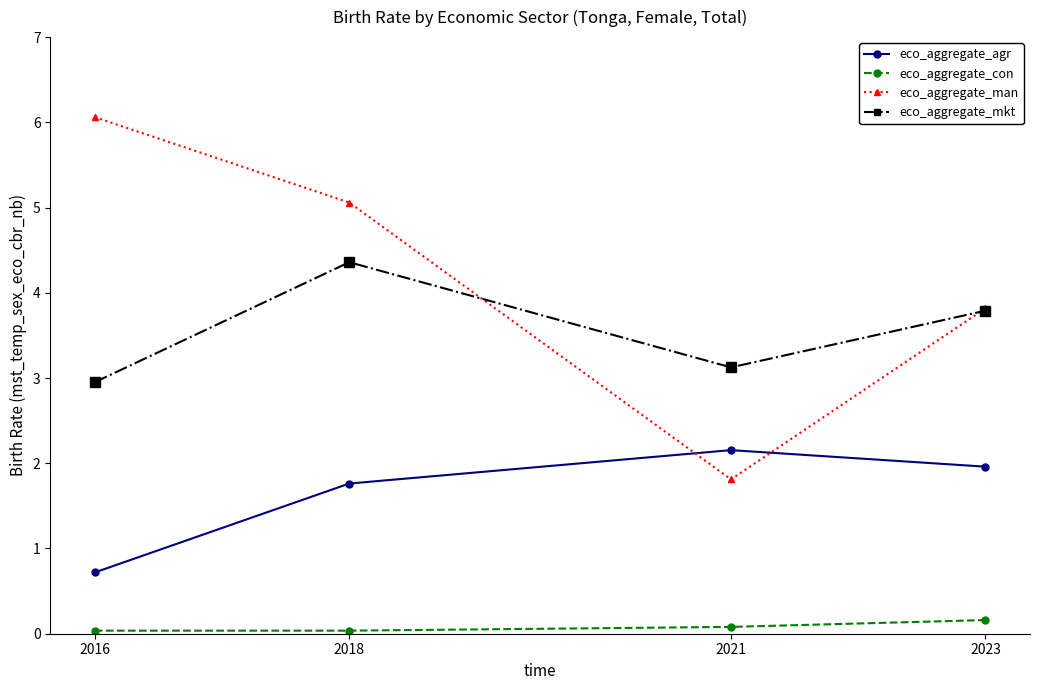

List the series in order of their peak value, highest first.

eco_aggregate_man, eco_aggregate_mkt, eco_aggregate_agr, eco_aggregate_con